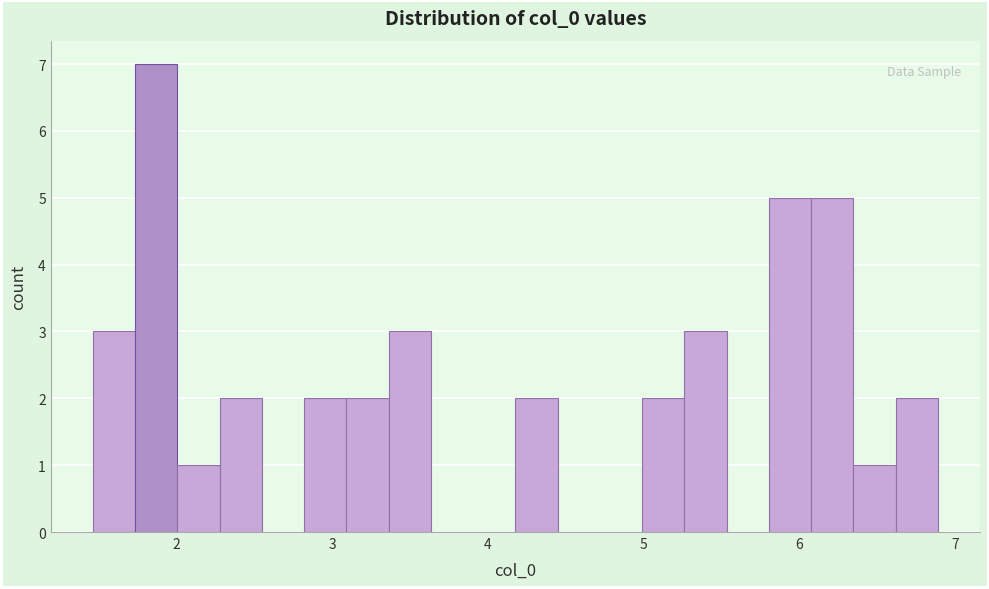

Around what value on the x-axis is the tallest bar? Give the approximate position of its centre, as read against the axis.

1.9